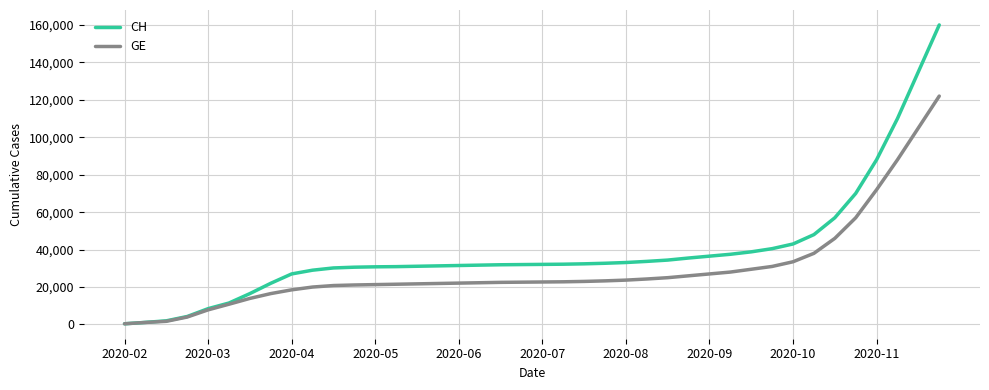

List the series in order of their peak value, highest first.

CH, GE